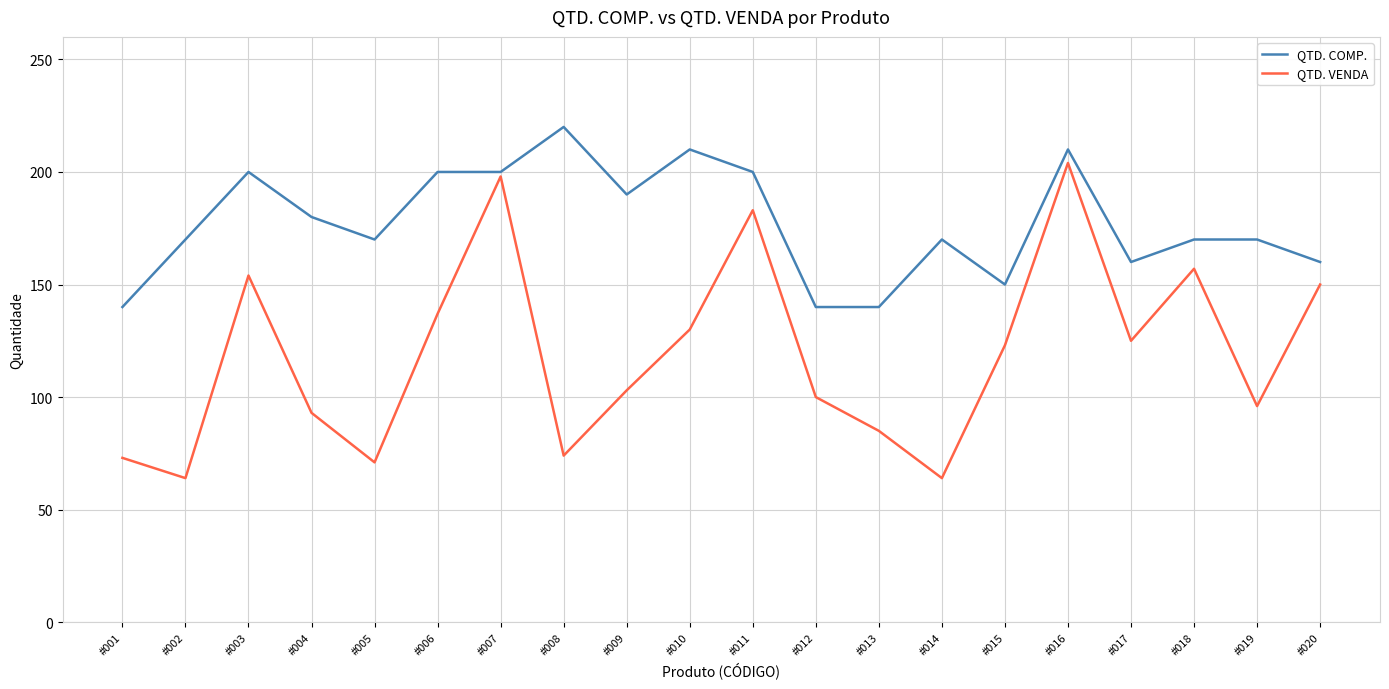

Which series has the largest total across all categories?

QTD. COMP.